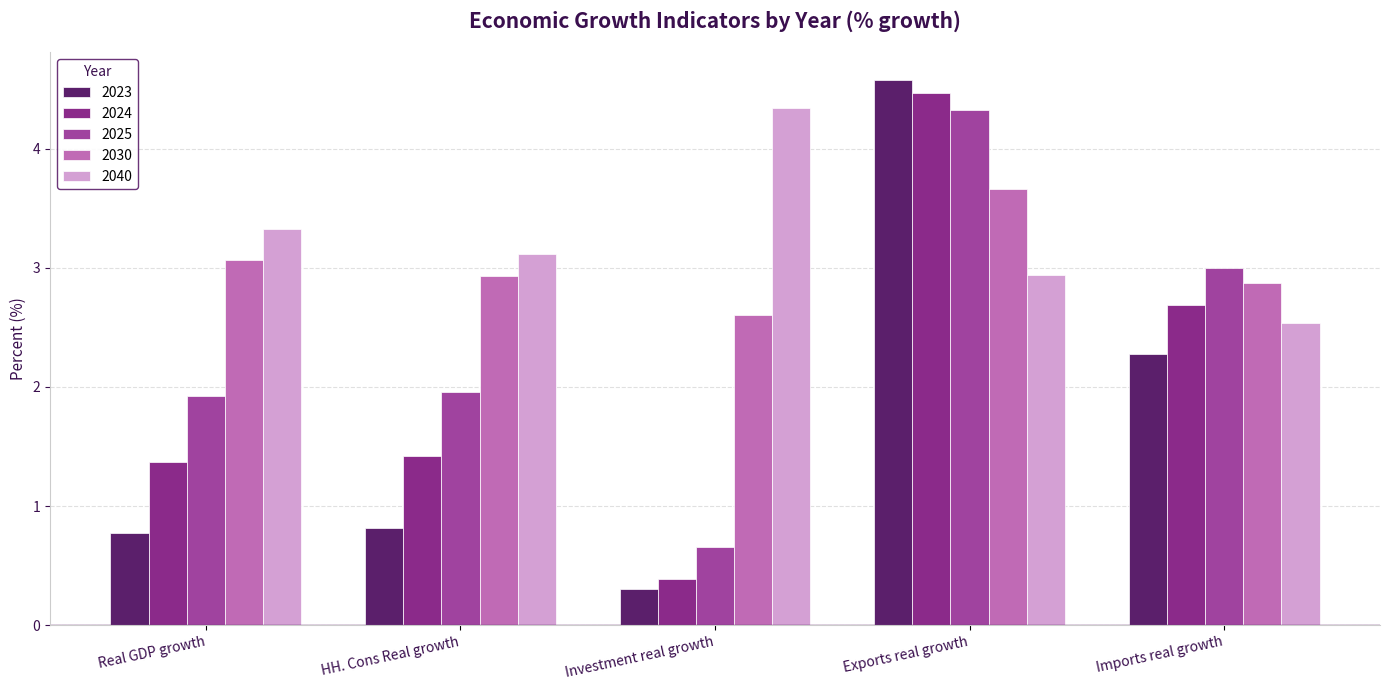

What is the difference between the second highest and second lowest values in the 2025 series?

1.1